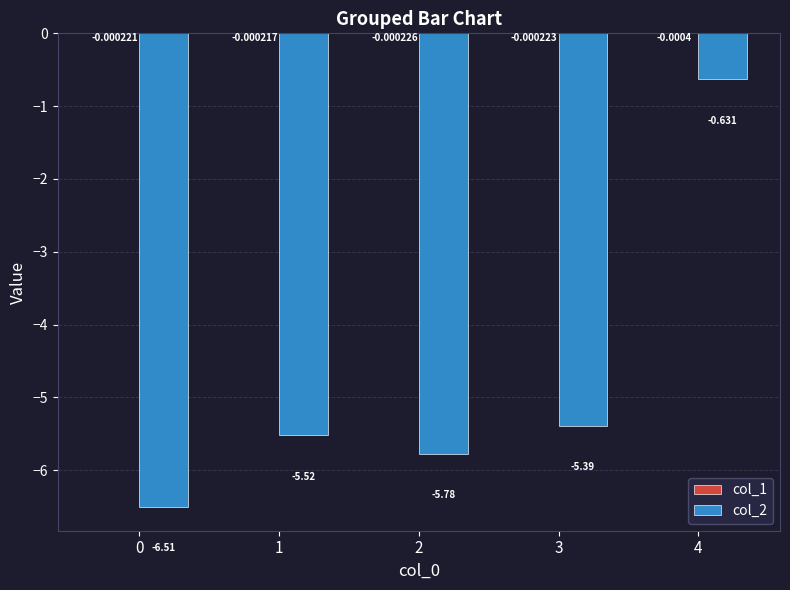

Reading right to left, list all the values displayed in this chart.

col_1: 4=-0.0	3=-0.0	2=-0.0	1=-0.0	0=-0.0
col_2: 4=-0.6	3=-5.4	2=-5.8	1=-5.5	0=-6.5